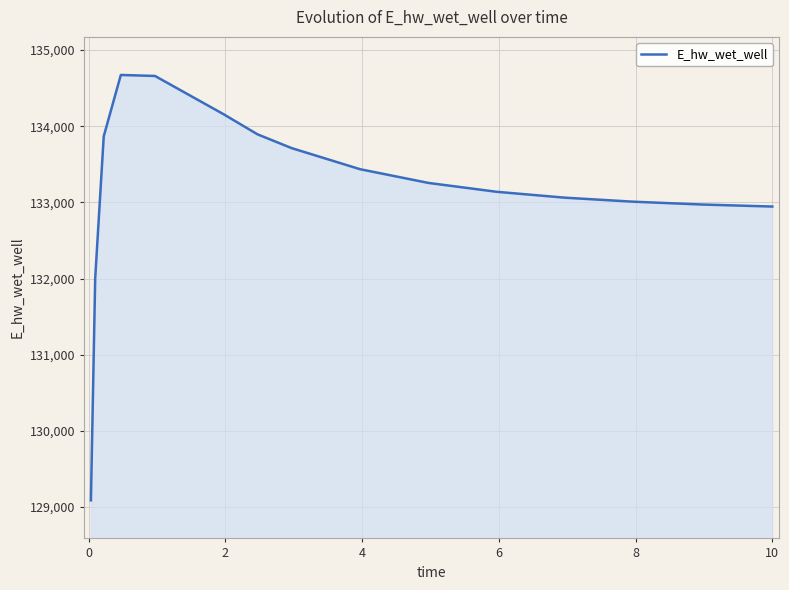

What is the difference between the maximum and minimum values?

5586.5